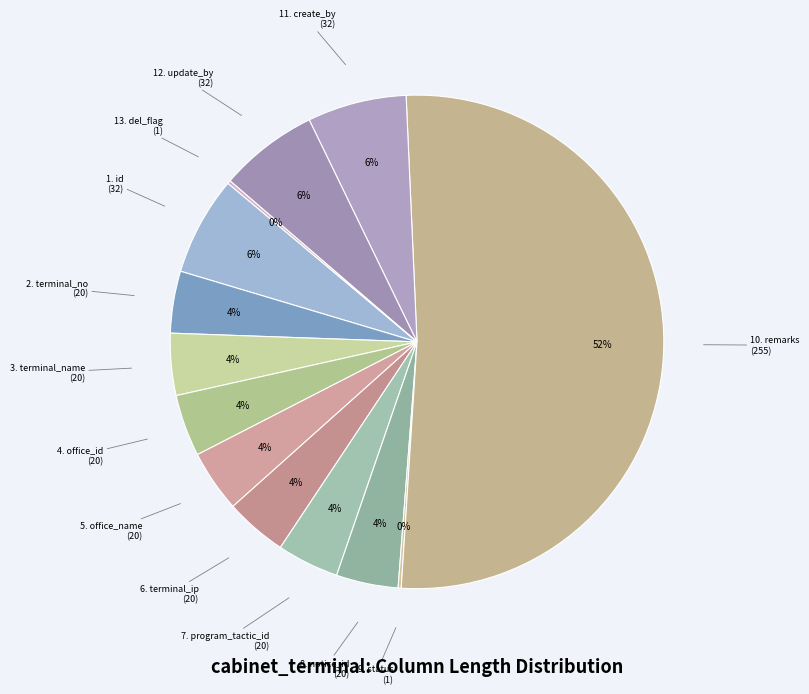

How many segments does this pie chart have?

13